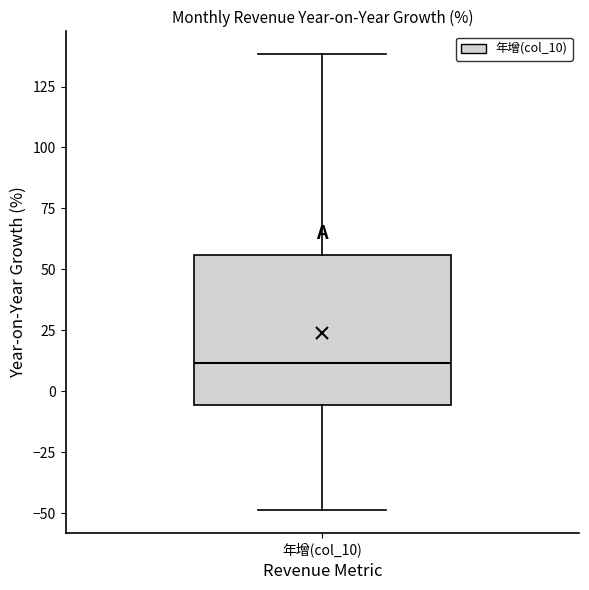

Read this box plot against the y-axis: the position of the median line, the range covered by the box, and the ends of both whiskers. The values are not printed on the chart, so give them approximately, as read against the axis.

median 10, box -5 to 55, whiskers -50 to 140